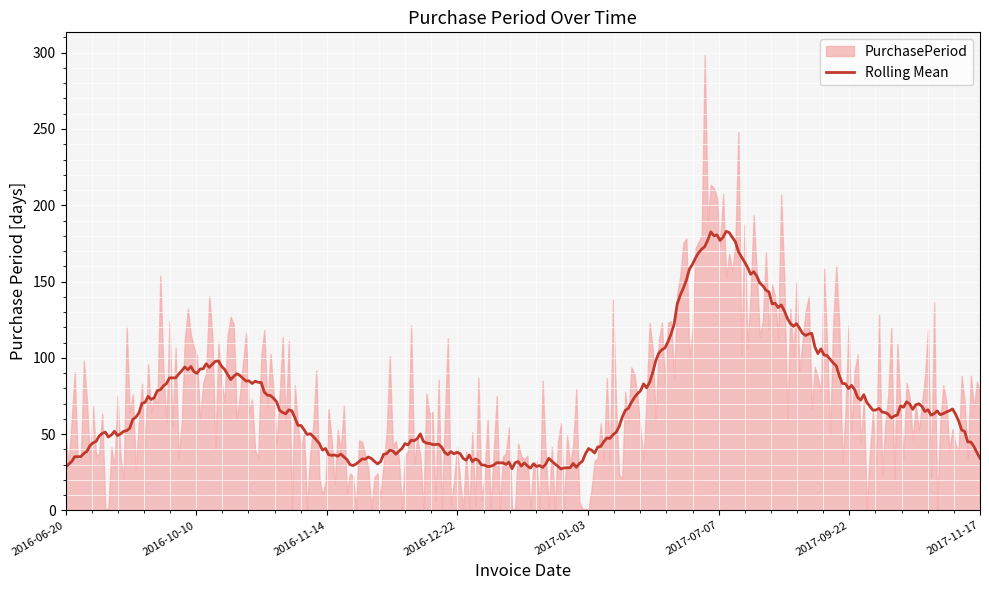

What is the lowest value of the Rolling Mean series?

27.2